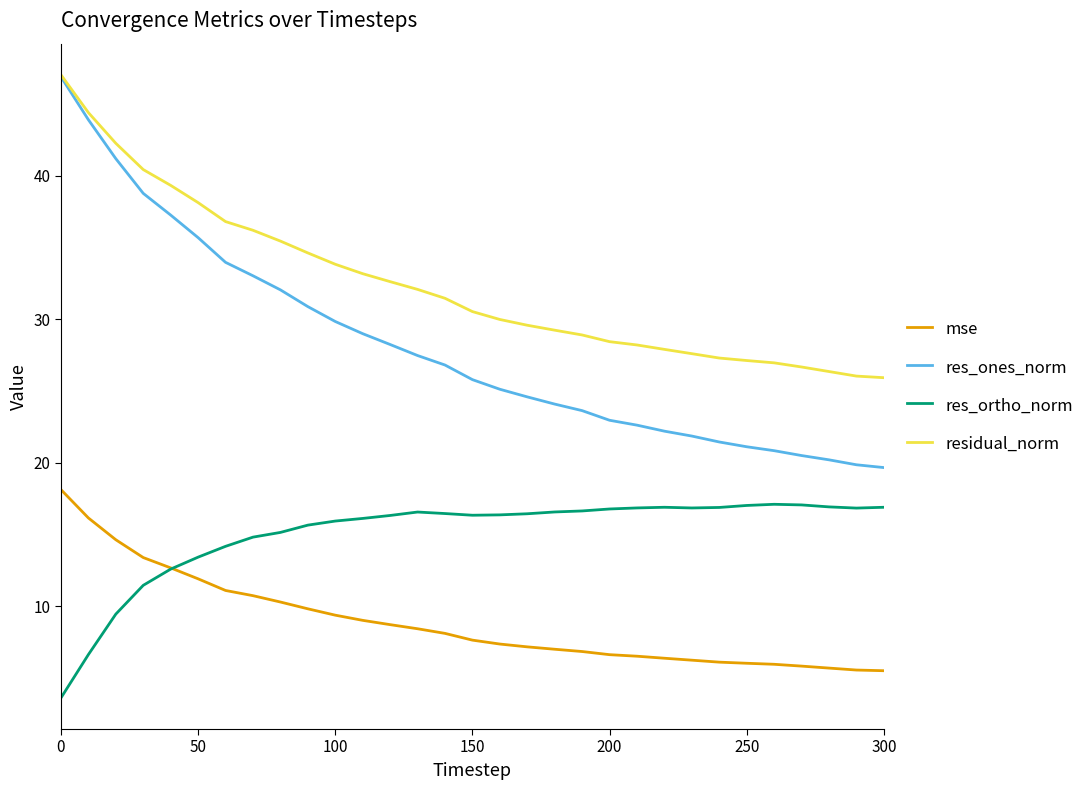

What is the sum of all residual_norm values?

1004.3